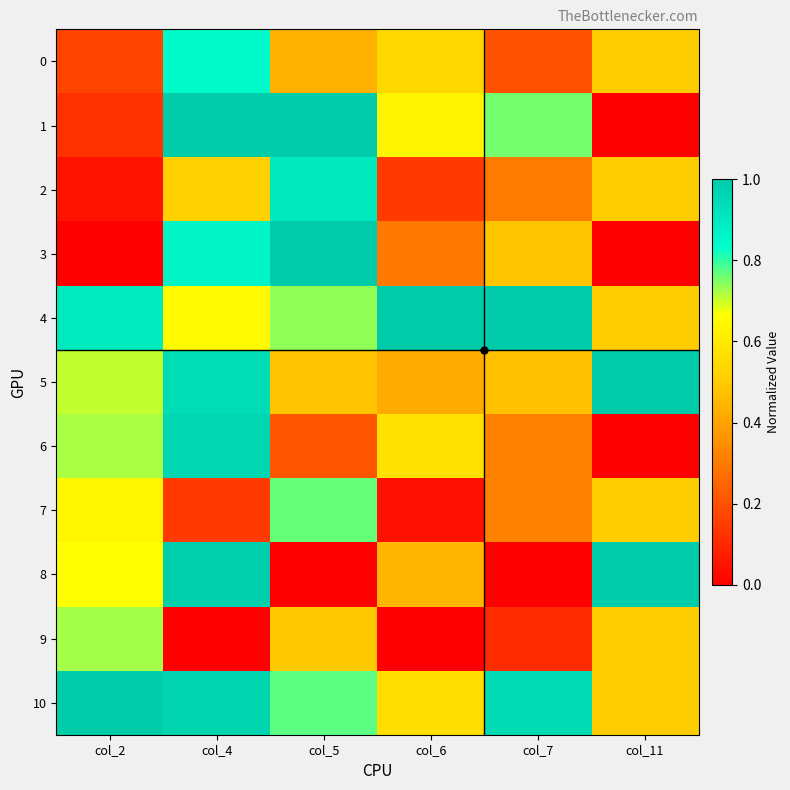

Which category has the highest value across all series?

col_4